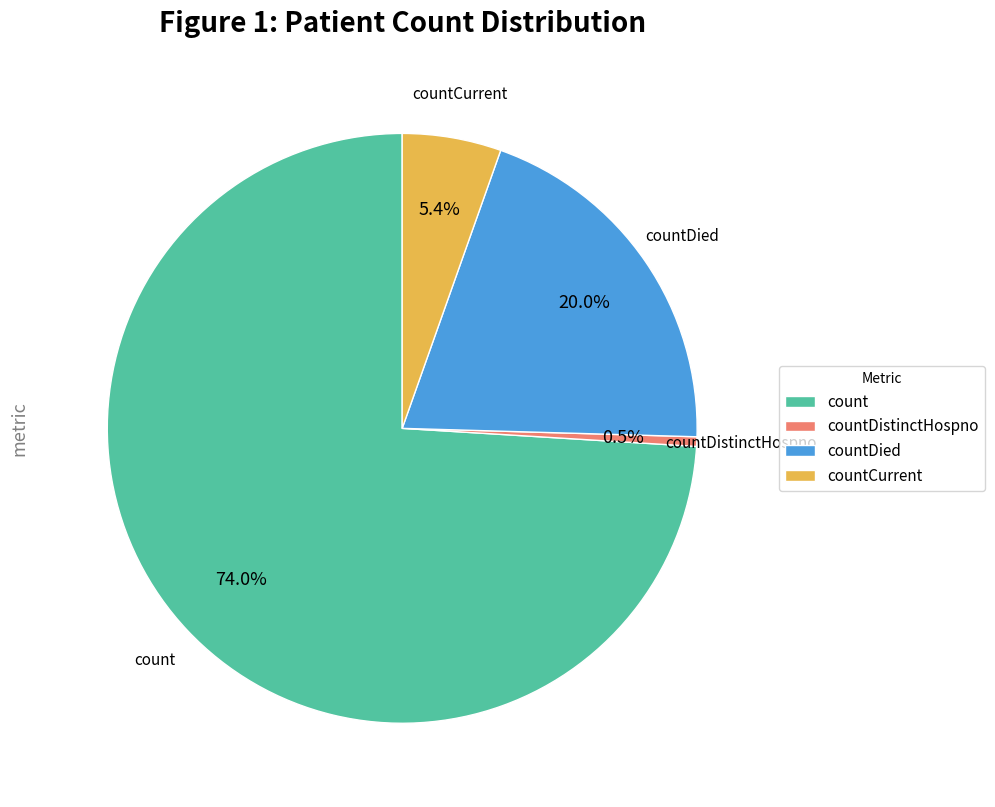

Approximately how many times larger is the value at countDied compared to countCurrent?

3.7